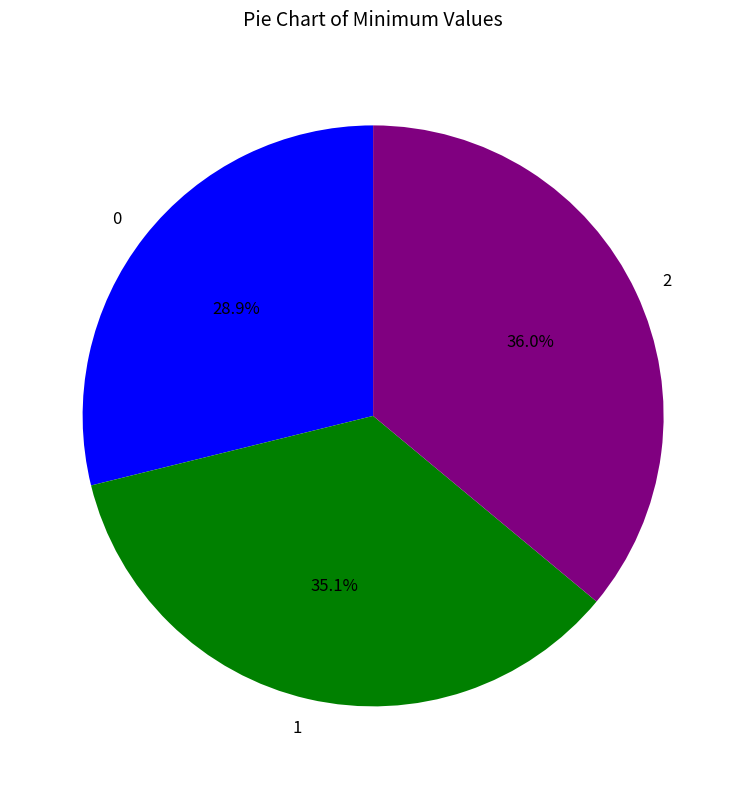

How many segments does this pie chart have?

3